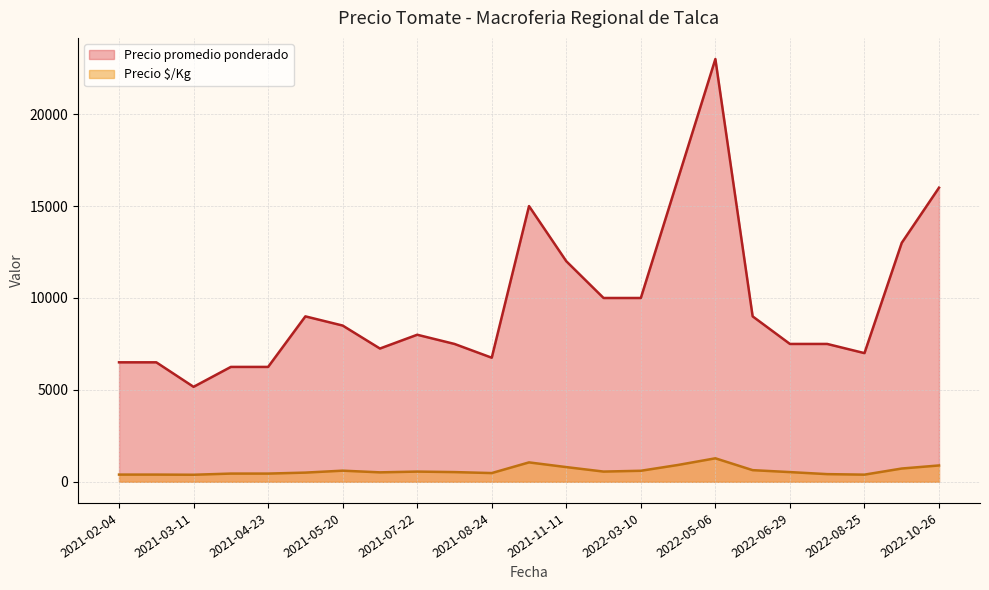

What is the difference between the maximum and minimum values in the Precio $/Kg series?

894.7